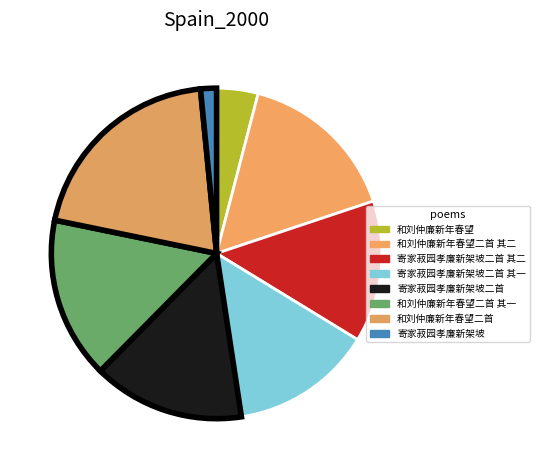

How many slices are in this pie chart?

8